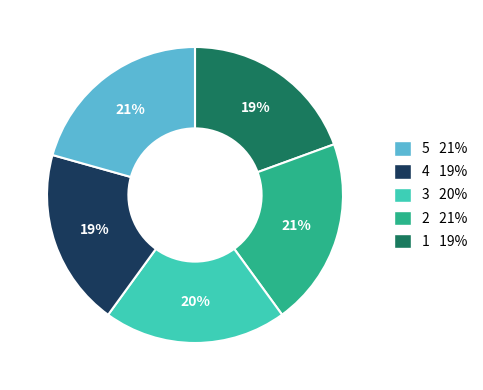

To the nearest percent, what is the average slice percentage?

20%